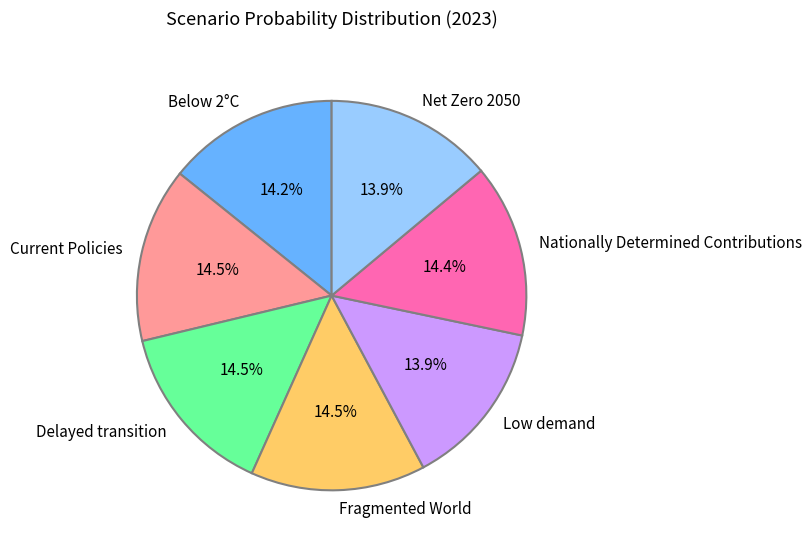

Does Net Zero 2050 represent more than half of the total?

No